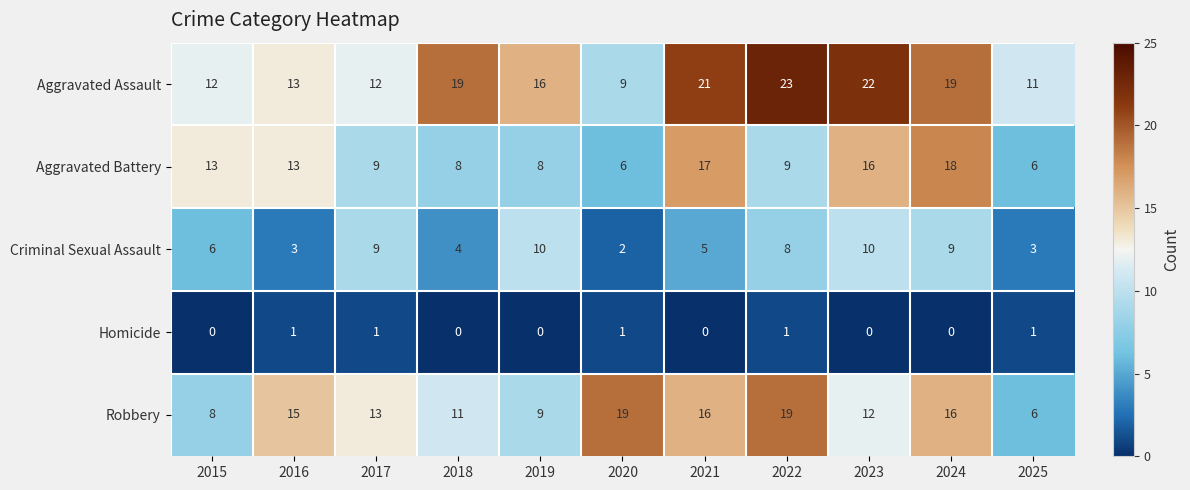

List the series in order of their peak value, lowest first.

Homicide, Criminal Sexual Assault, Aggravated Battery, Robbery, Aggravated Assault